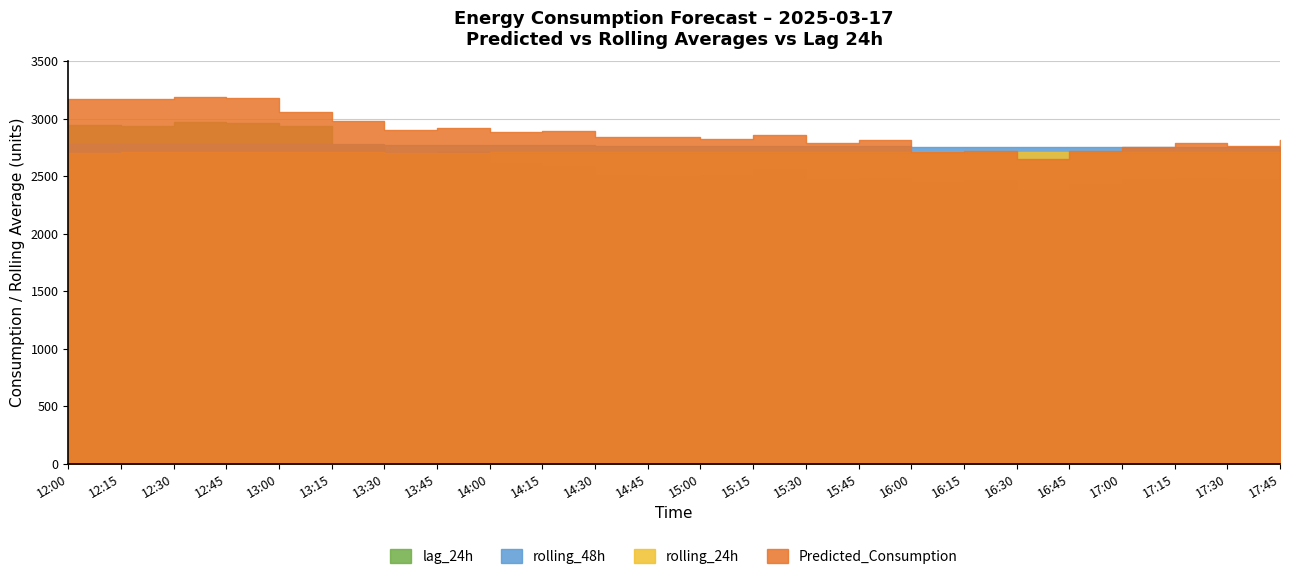

What is the minimum value for Predicted_Consumption?

2647.1